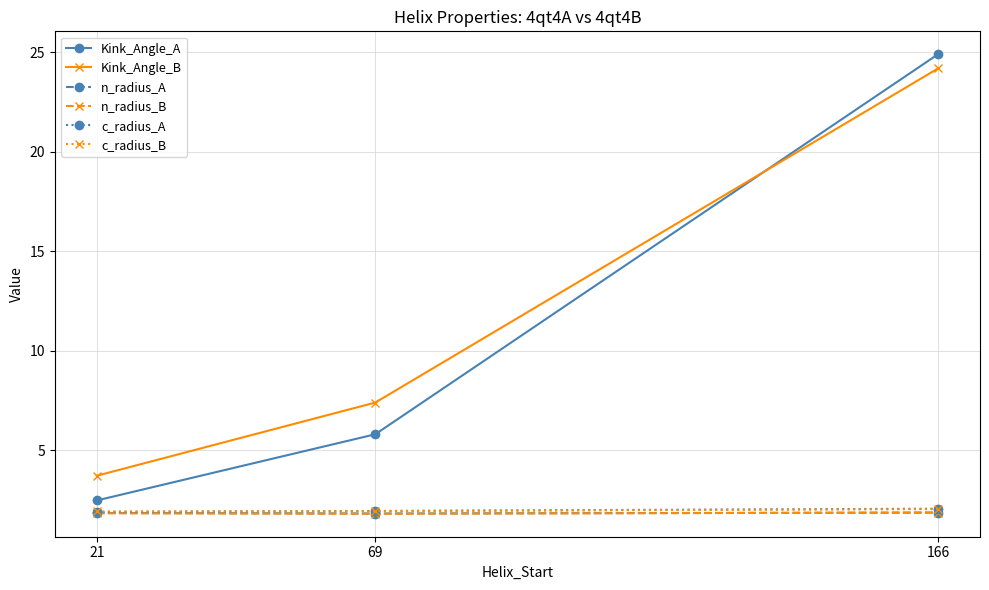

What is the difference between the Kink_Angle_B values at 166 and 21?

20.4